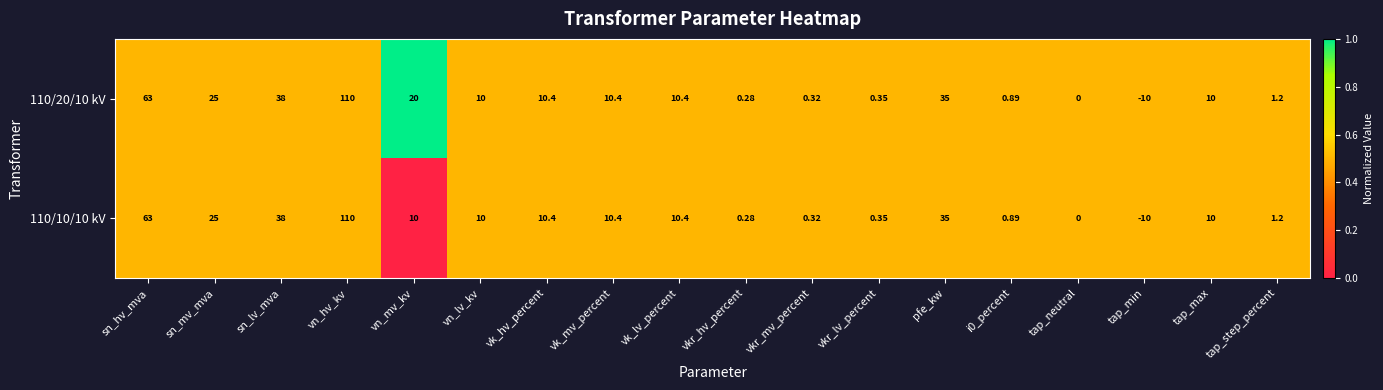

Is the value of 110/10/10 kV at sn_hv_mva greater than the value of 110/20/10 kV at vk_lv_percent?

Yes